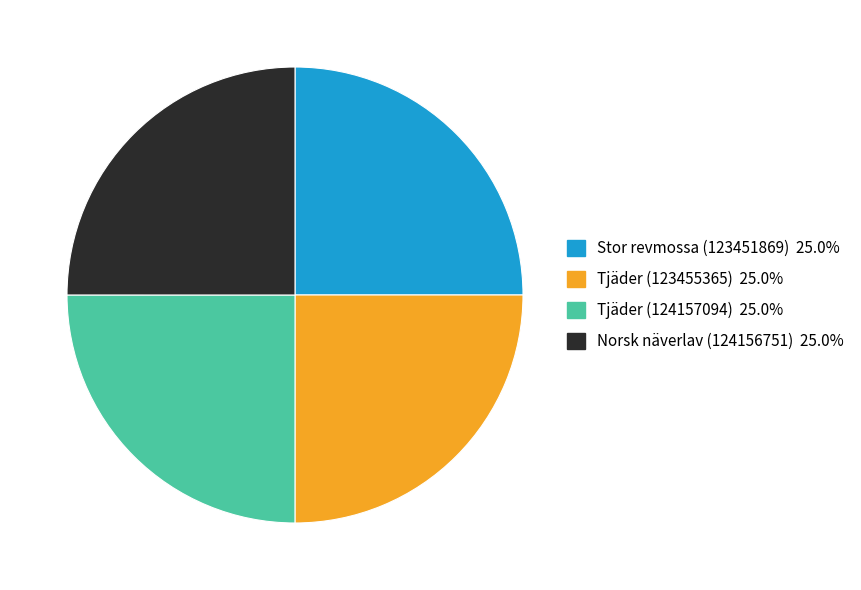

How many segments does this pie chart have?

4